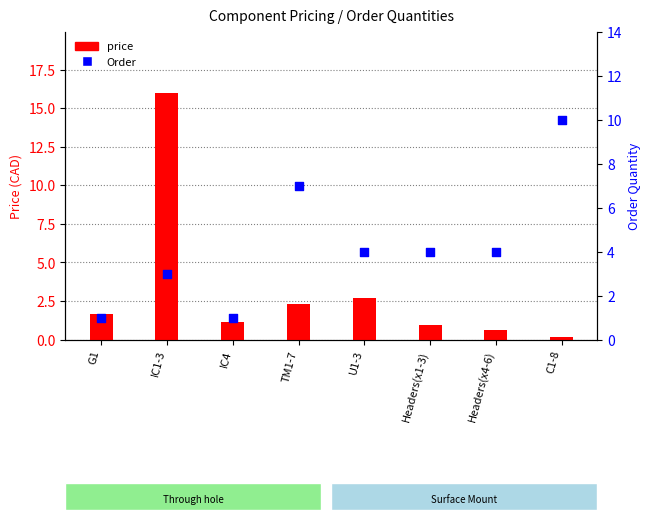

What are all the series names shown in the legend?

price, Order